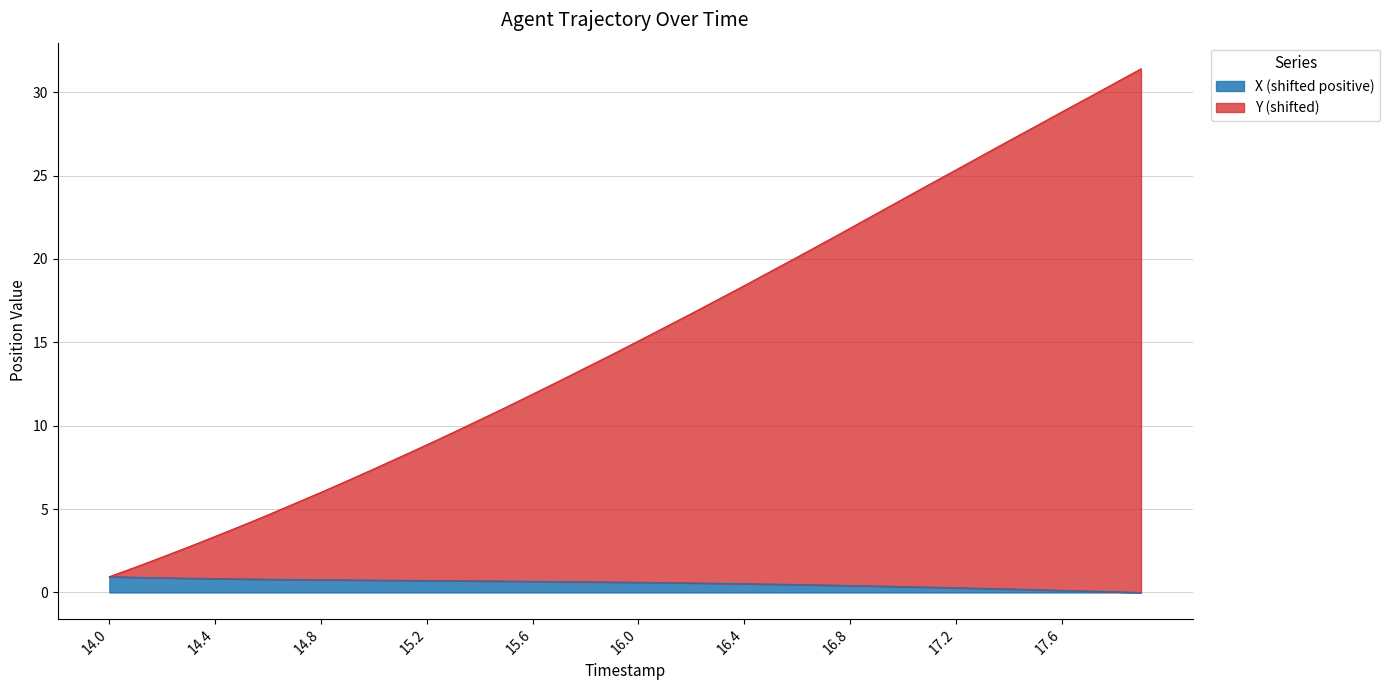

Does the chart display data point markers on the line(s)?

No